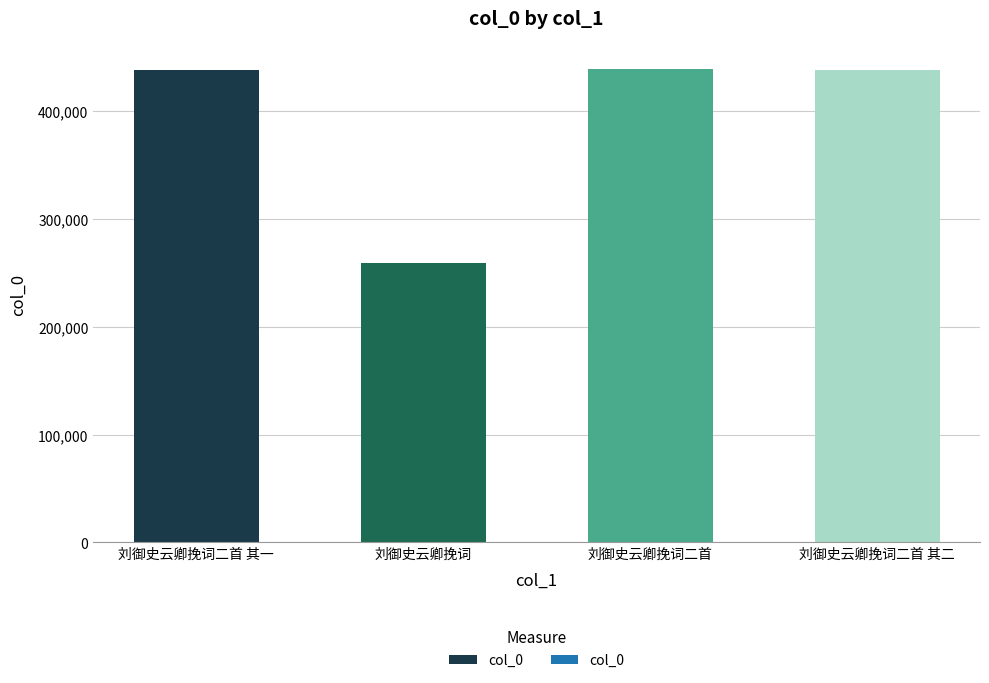

Which category has the lowest value across all series?

刘御史云卿挽词